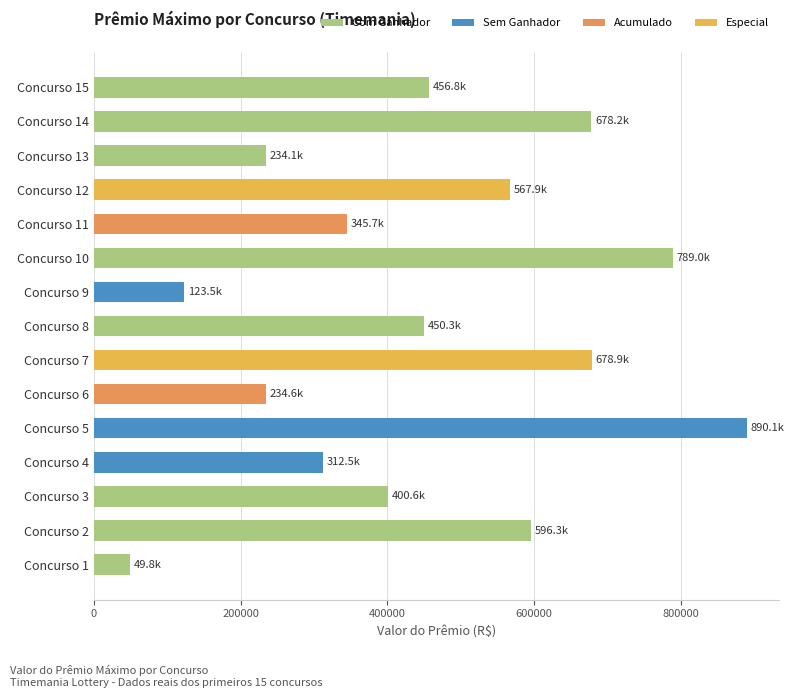

How many categories are shown in the chart?

15